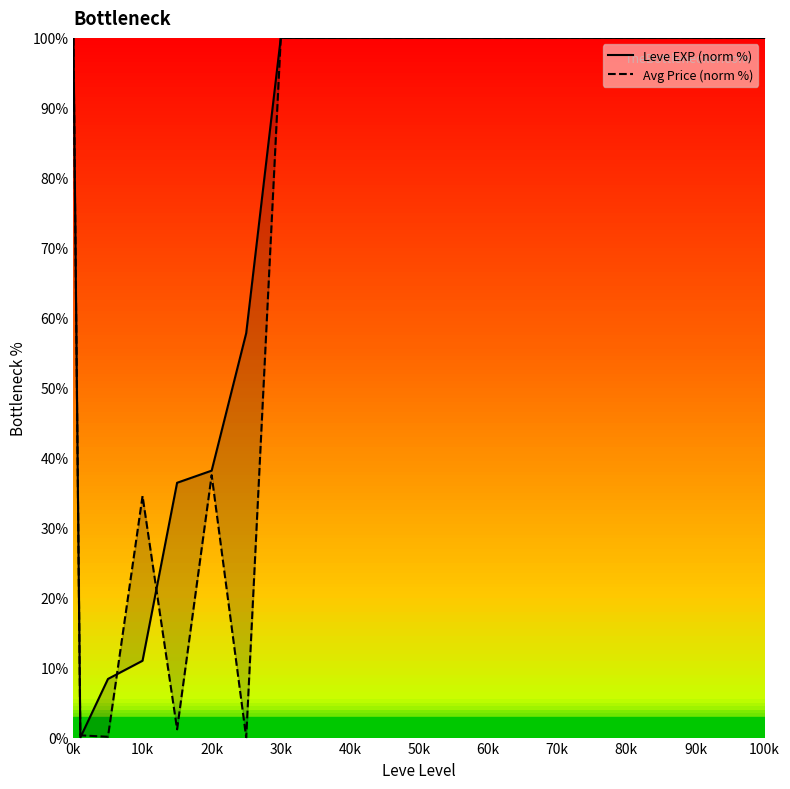

Reading left to right, transcribe all the data shown in this chart.

Leve EXP (norm %): 100.0	0.0	8.4	11.0	36.4	38.2	57.8	100.0	100.0
Avg Price (norm %): 100.0	0.3	0.1	34.5	1.2	37.5	0.0	100.0	100.0